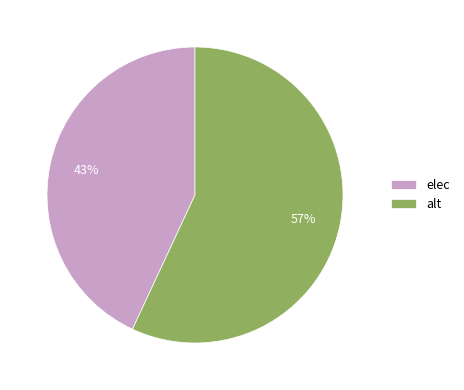

Approximately how many times larger is the value at alt compared to elec?

1.3